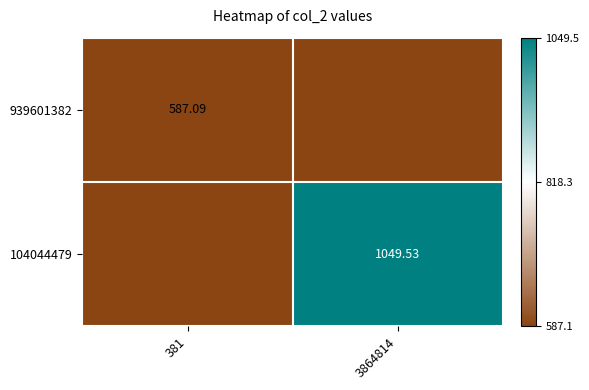

At which category does the chart reach its minimum across all series?

3864814